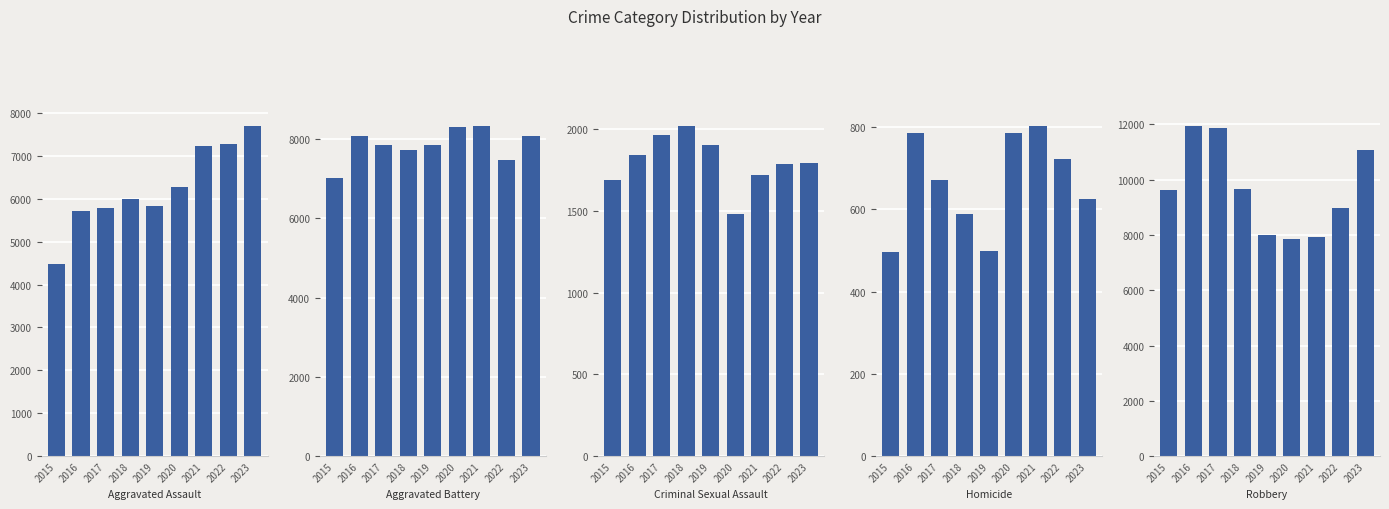

What are all the series names shown in the legend?

Aggravated Assault, Aggravated Battery, Criminal Sexual Assault, Homicide, Robbery